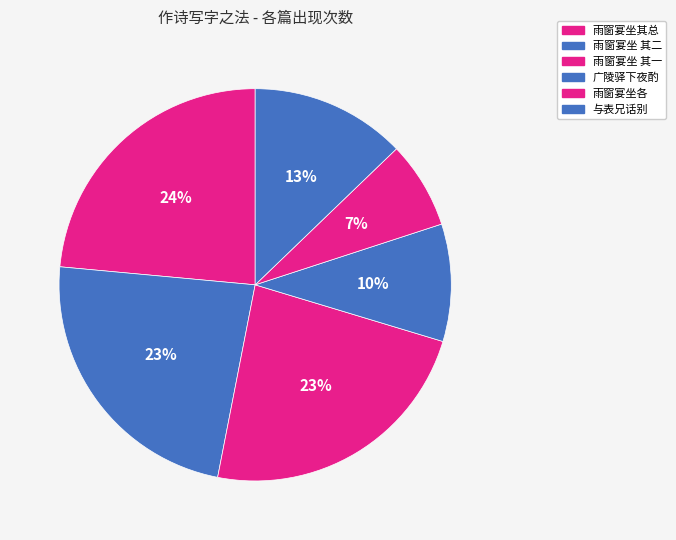

How many slices are in this pie chart?

6